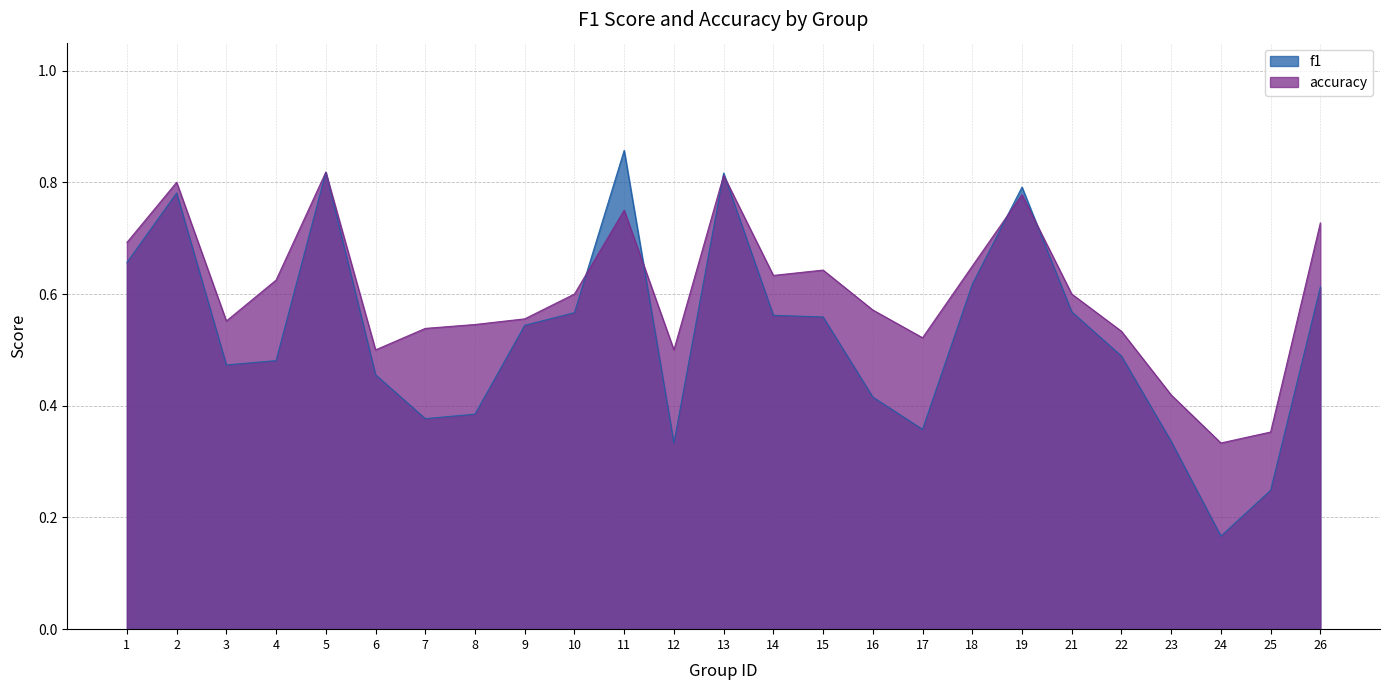

At which category is the sum across all series the highest?

5